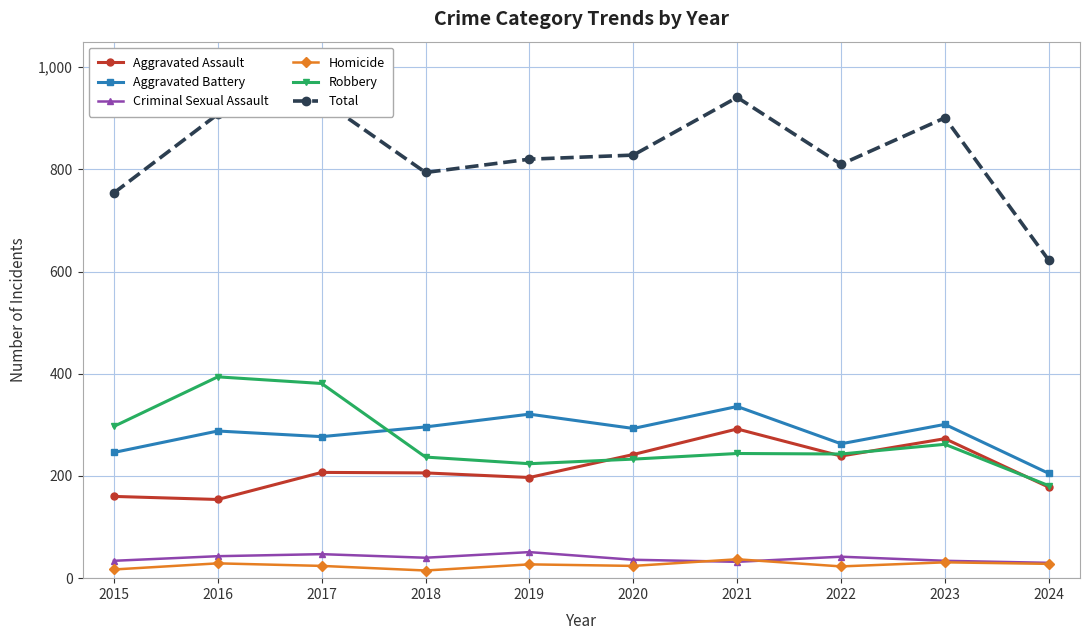

True or false: Total and Aggravated Assault intersect in this chart.

False